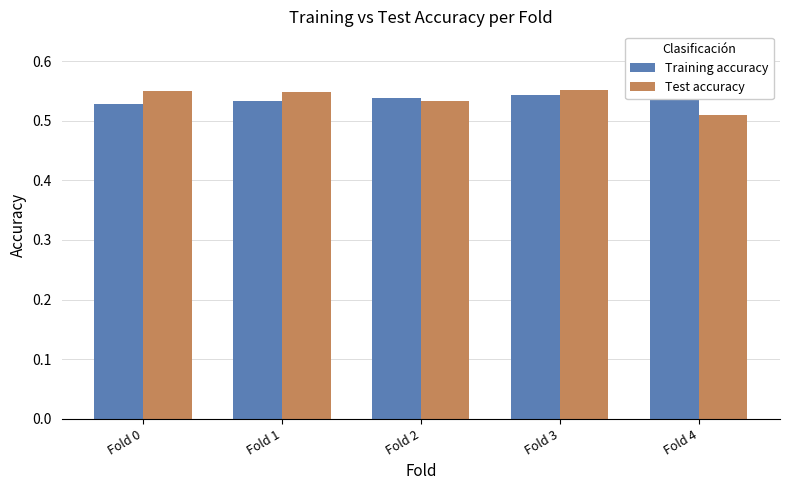

At Fold 4, list the series in order from smallest to largest.

Test accuracy, Training accuracy